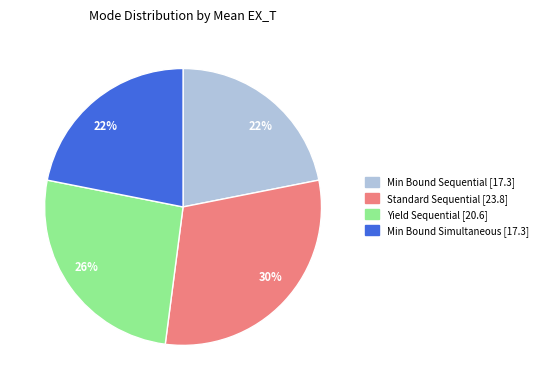

Is there a majority slice in this chart?

No